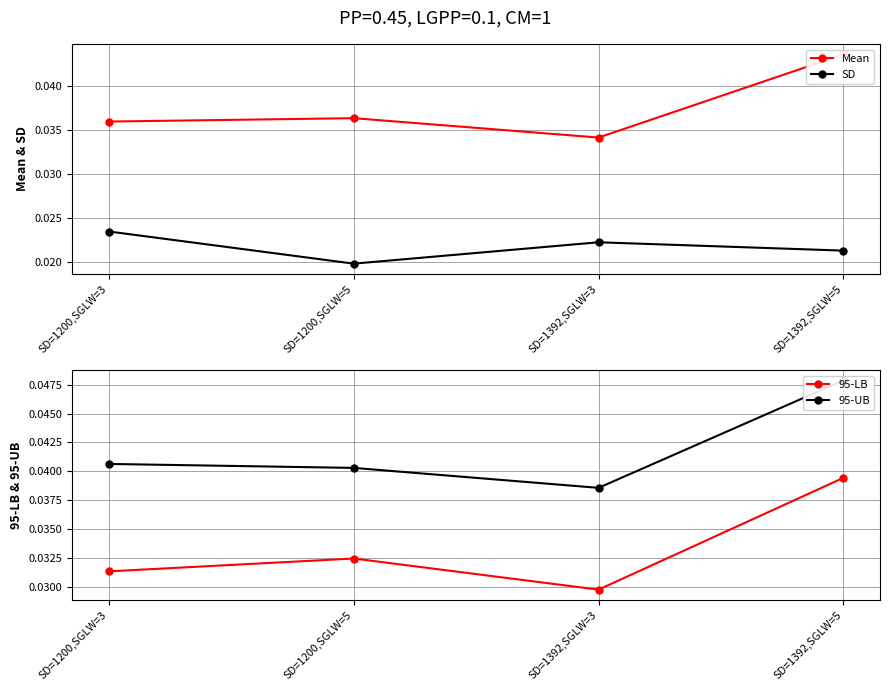

At which label is 95-UB closest to 0?

SD=1392,SGLW=3